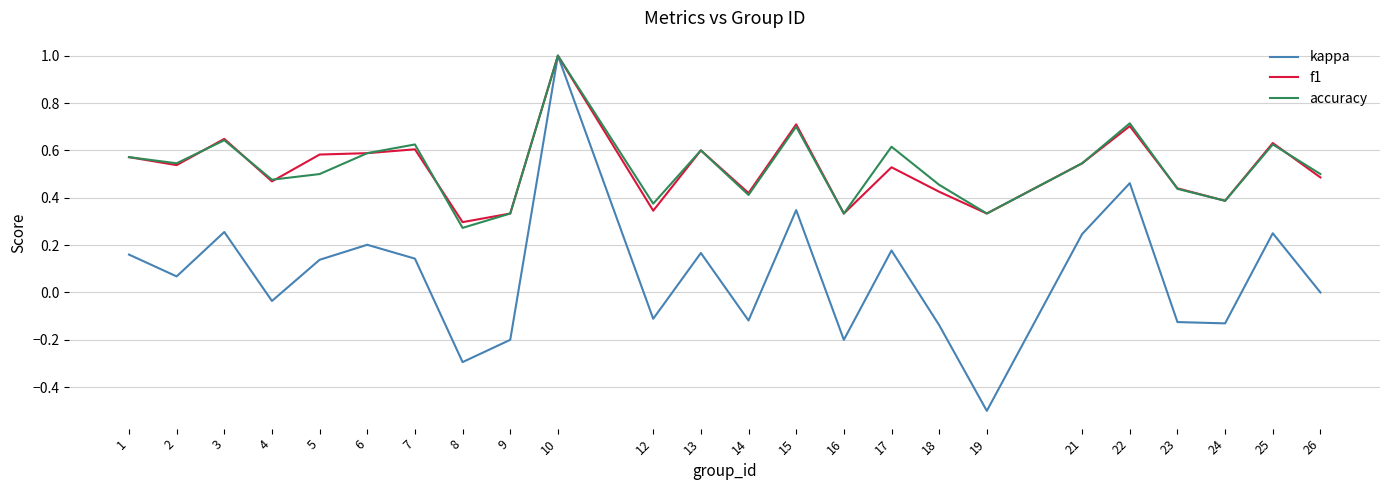

Which category has the highest value across all series?

10